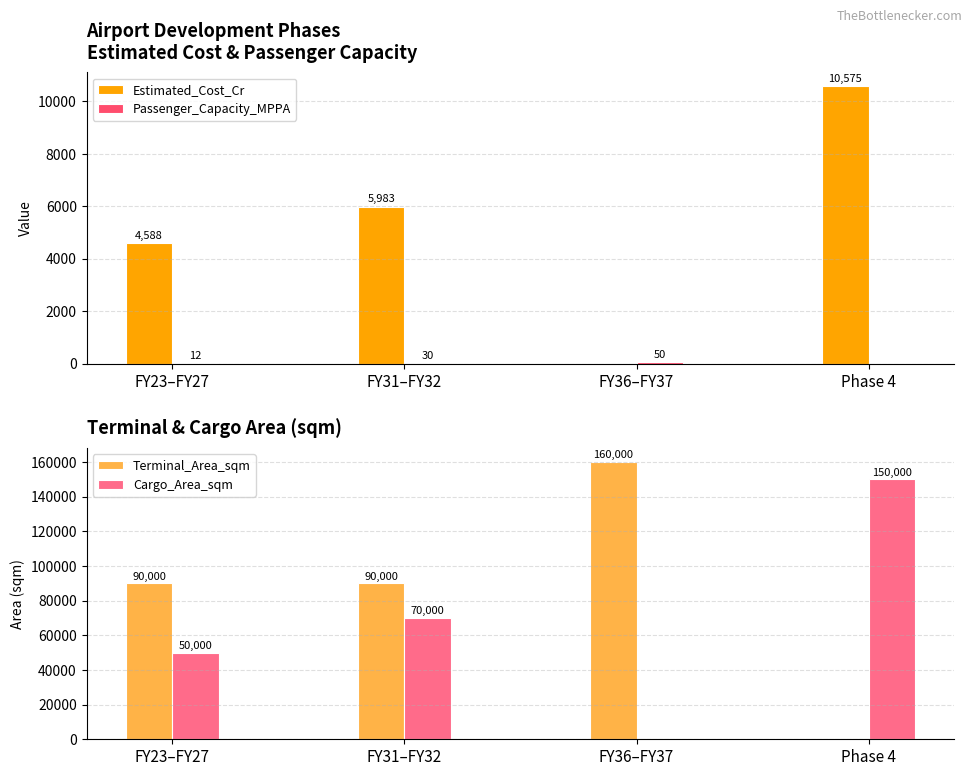

What is the value of the Cargo_Area_sqm bar at the 4th from the left?

150000